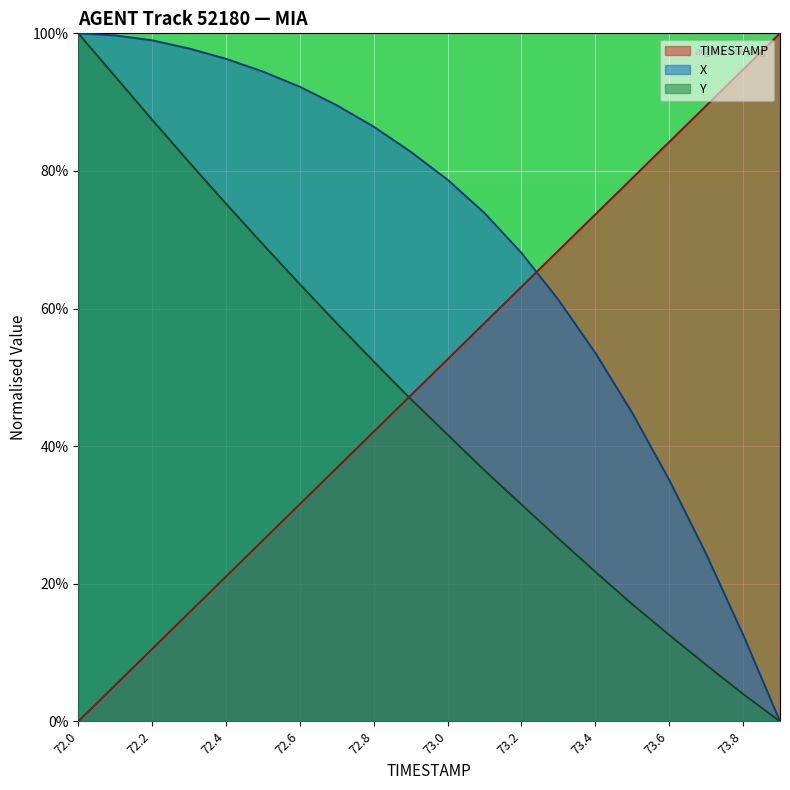

Rank the series by their maximum value, from highest to lowest.

TIMESTAMP, X, Y